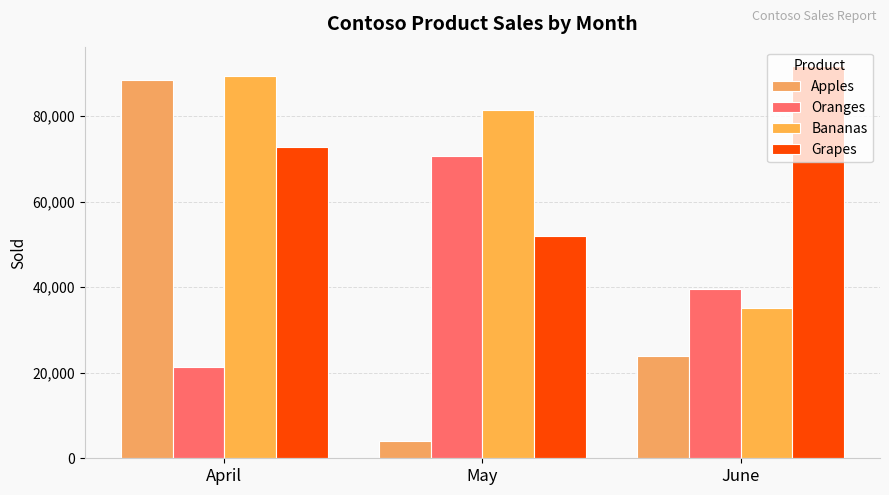

List the series in order of their peak value, lowest first.

Oranges, Apples, Bananas, Grapes